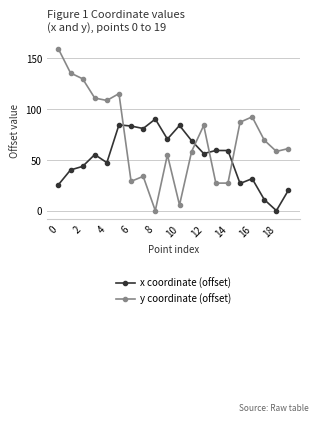

At how many categories does at least one series exceed 104?

6